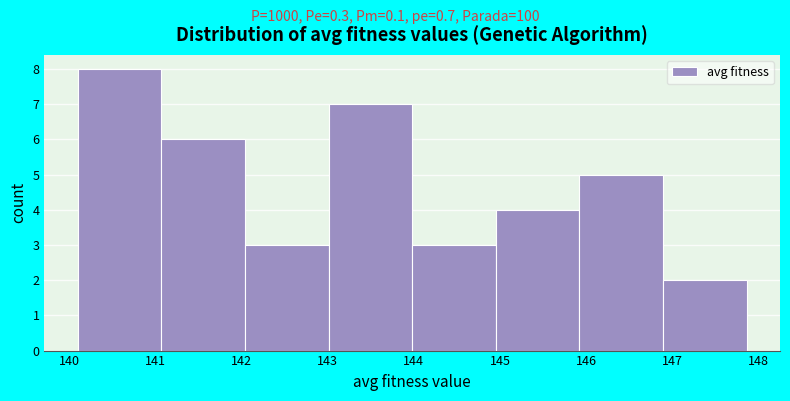

Reading left to right, transcribe this chart: for each bar, give the range it covers on the x-axis and its height. Neither the bar edges nor the heights are printed on the chart, so give them approximately, as read against the axes.

140.1 to 141.1: 8
141.1 to 142.0: 6
142.0 to 143.0: 3
143.0 to 144.0: 7
144.0 to 145.0: 3
145.0 to 145.9: 4
145.9 to 146.9: 5
146.9 to 147.9: 2